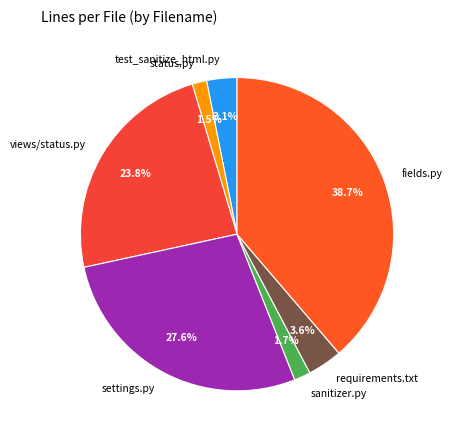

Which category has the biggest portion of the pie?

fields.py